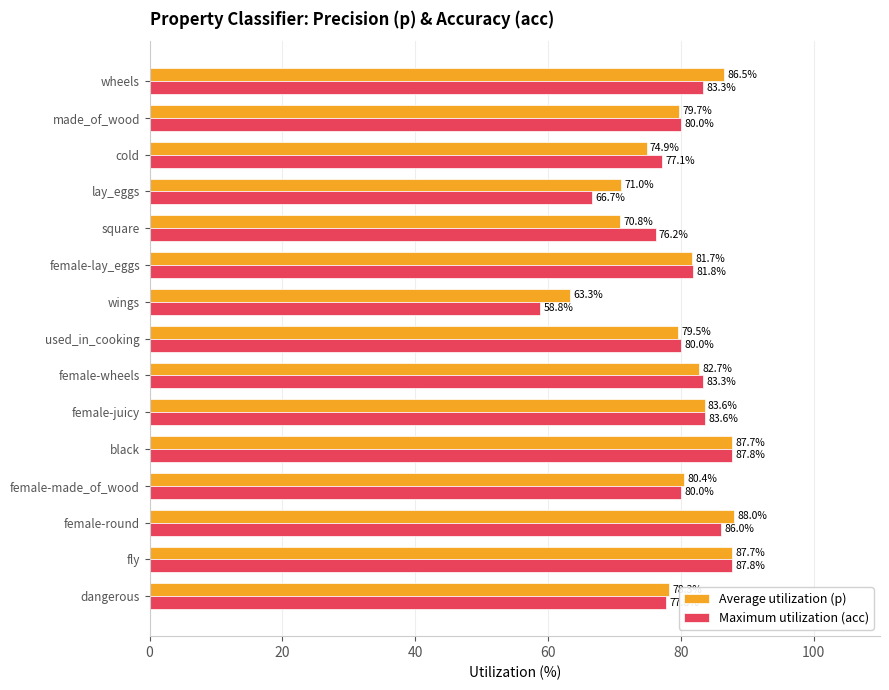

How many values in the Average utilization (p) series exceed 80?

8